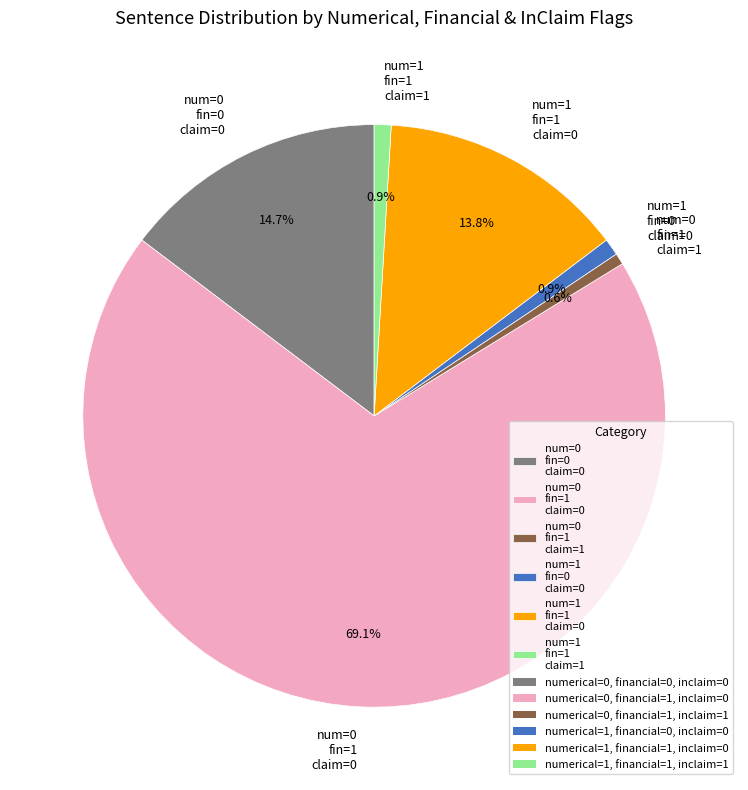

Does num=1 fin=0 claim=0 represent more than half of the total?

No